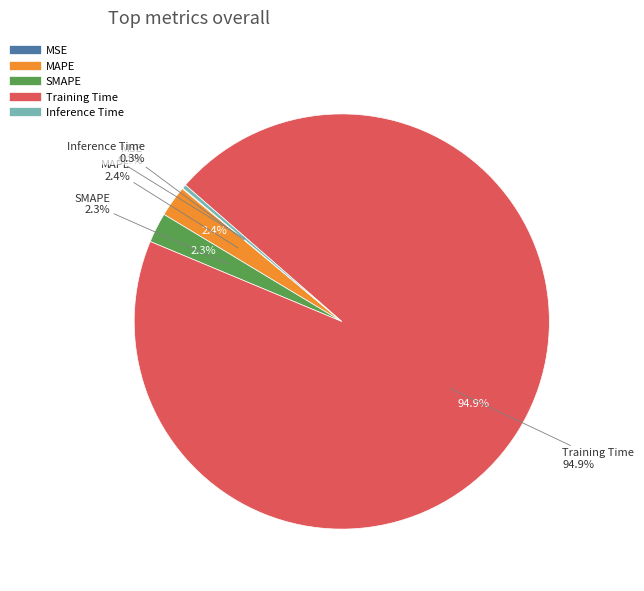

True or false: Inference Time accounts for 7% of the total.

False